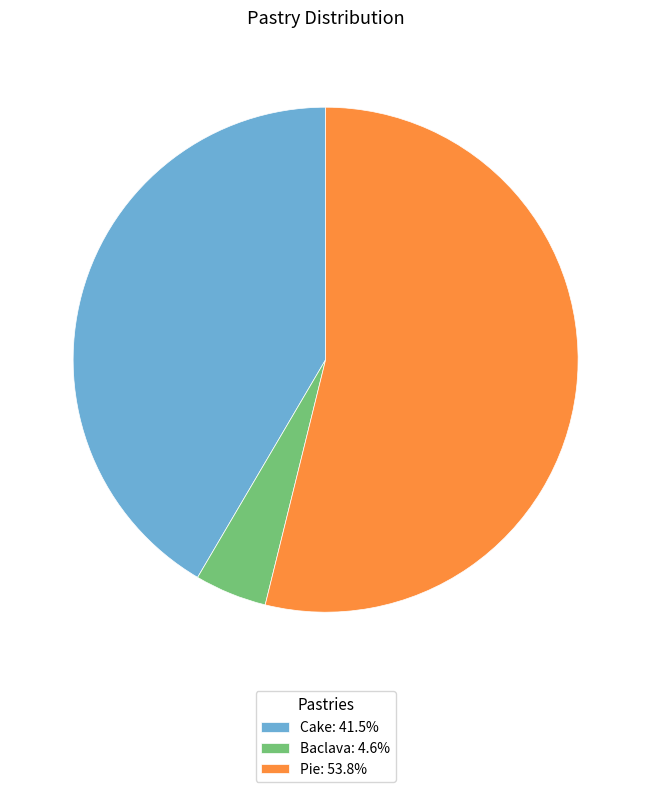

Approximately how many times larger is the value at Pie: 53.8% compared to Cake: 41.5%?

1.3